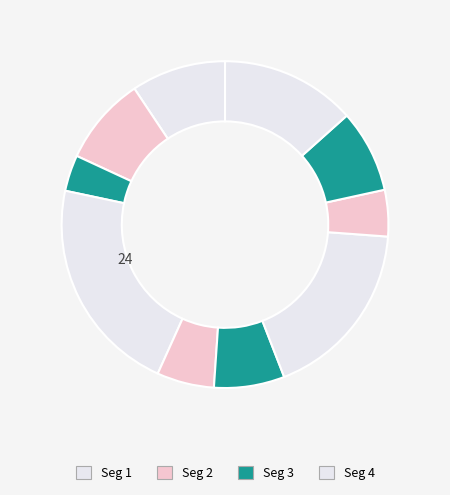

How many segments does this pie chart have?

10